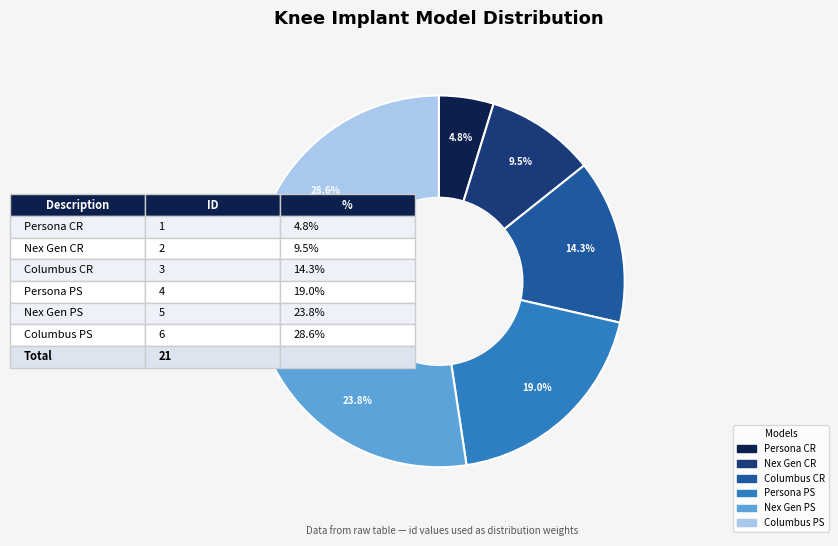

Is the sum of Columbus PS and Persona CR greater than half?

No